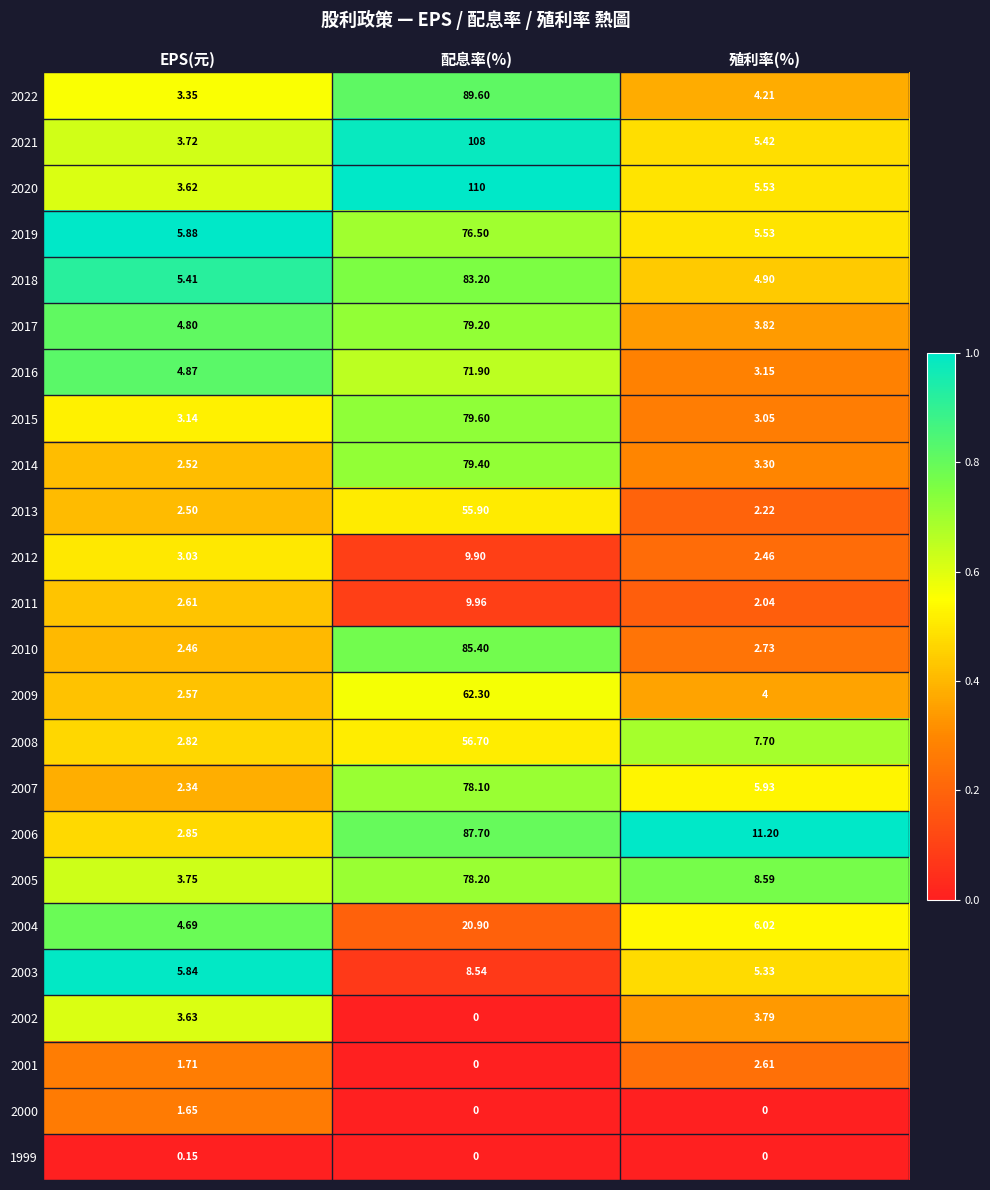

Where does the 2007 series first go above 5?

配息率(%)